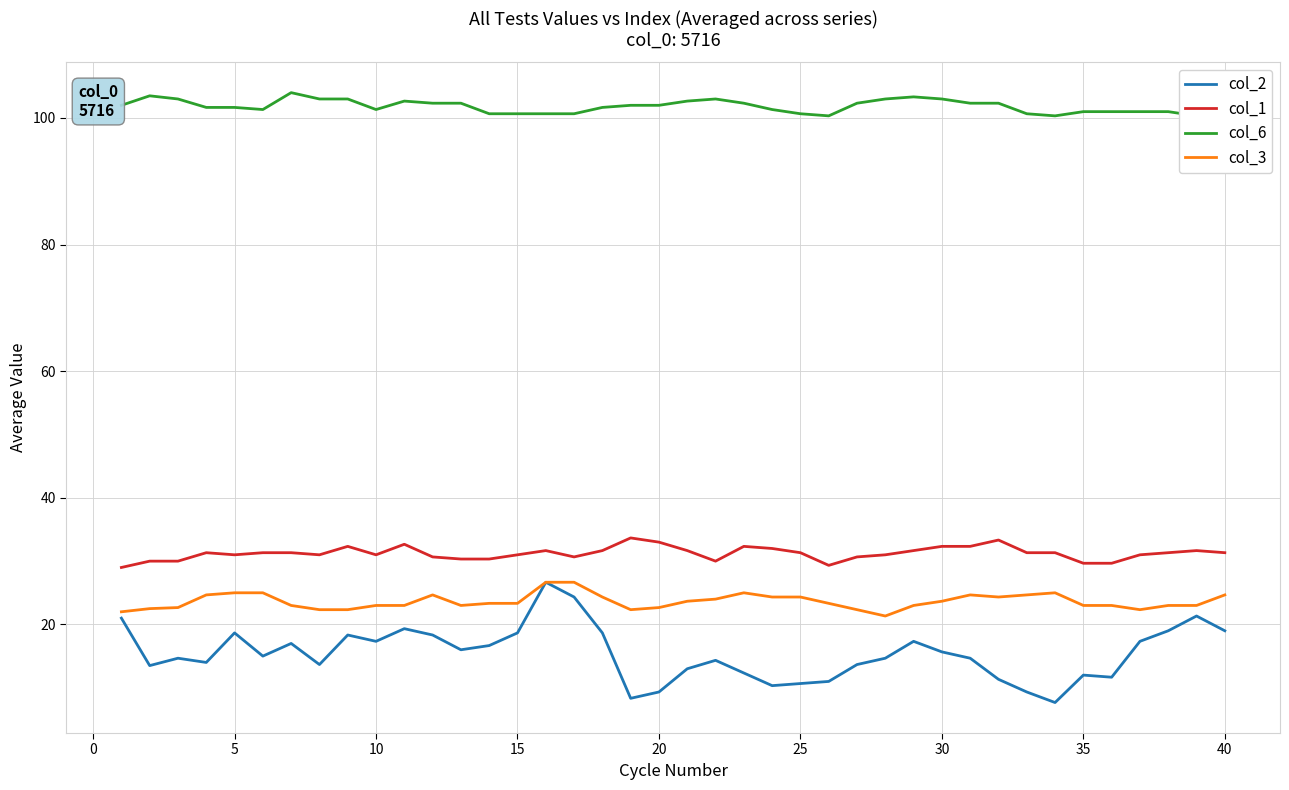

True or false: col_2 has a value of 3.9 at 30.

False